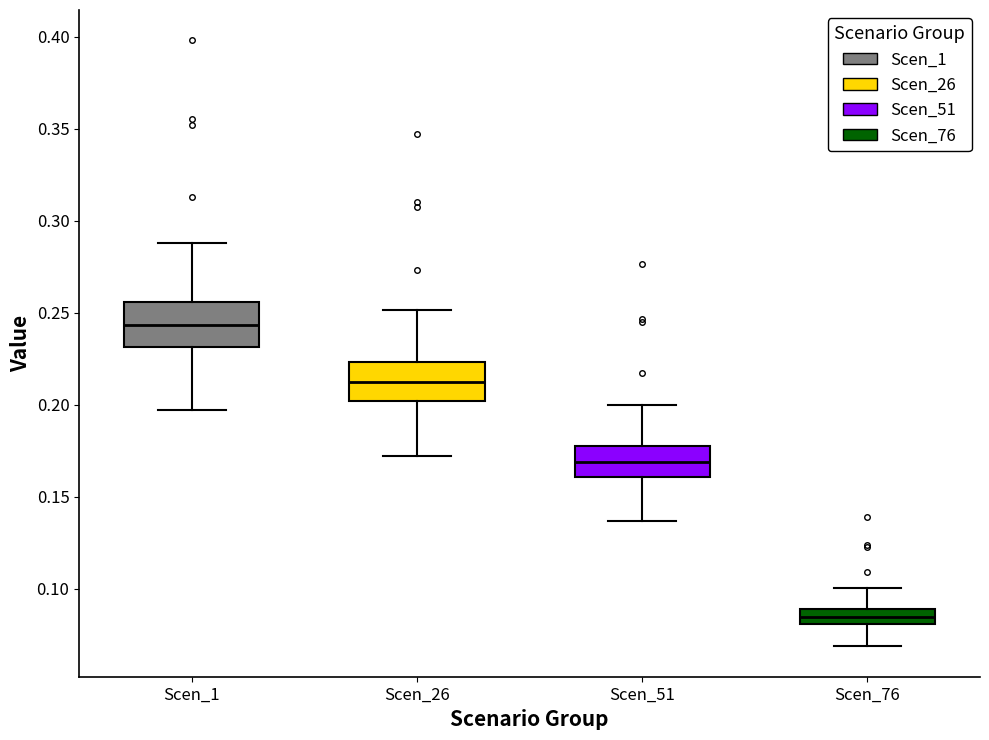

Reading left to right, transcribe this box plot: for each box, give where its median line is, the range the box spans, and where its two whiskers end, as read against the y-axis. The values are not printed on the chart, so give them approximately, as read against the axis.

Scen_1: median 0.245, box 0.230 to 0.255, whiskers 0.195 to 0.290
Scen_26: median 0.210, box 0.200 to 0.225, whiskers 0.170 to 0.250
Scen_51: median 0.170, box 0.160 to 0.180, whiskers 0.135 to 0.200
Scen_76: median 0.085, box 0.080 to 0.090, whiskers 0.070 to 0.100